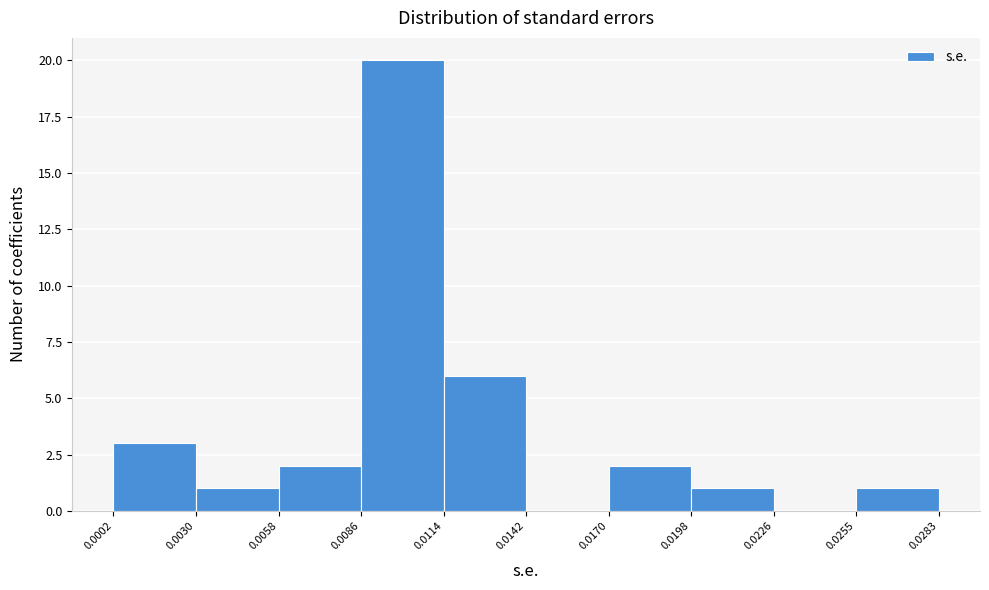

Reading left to right, transcribe this chart: for each bar, give the range it covers on the x-axis and its height. The values are not printed on the chart, so give them approximately, as read against the axis.

0.0002 to 0.0030: 3
0.0030 to 0.0058: 1
0.0058 to 0.0086: 2
0.0086 to 0.0114: 20
0.0114 to 0.0142: 6
0.0142 to 0.0170: 0
0.0170 to 0.0198: 2
0.0198 to 0.0226: 1
0.0226 to 0.0255: 0
0.0255 to 0.0283: 1